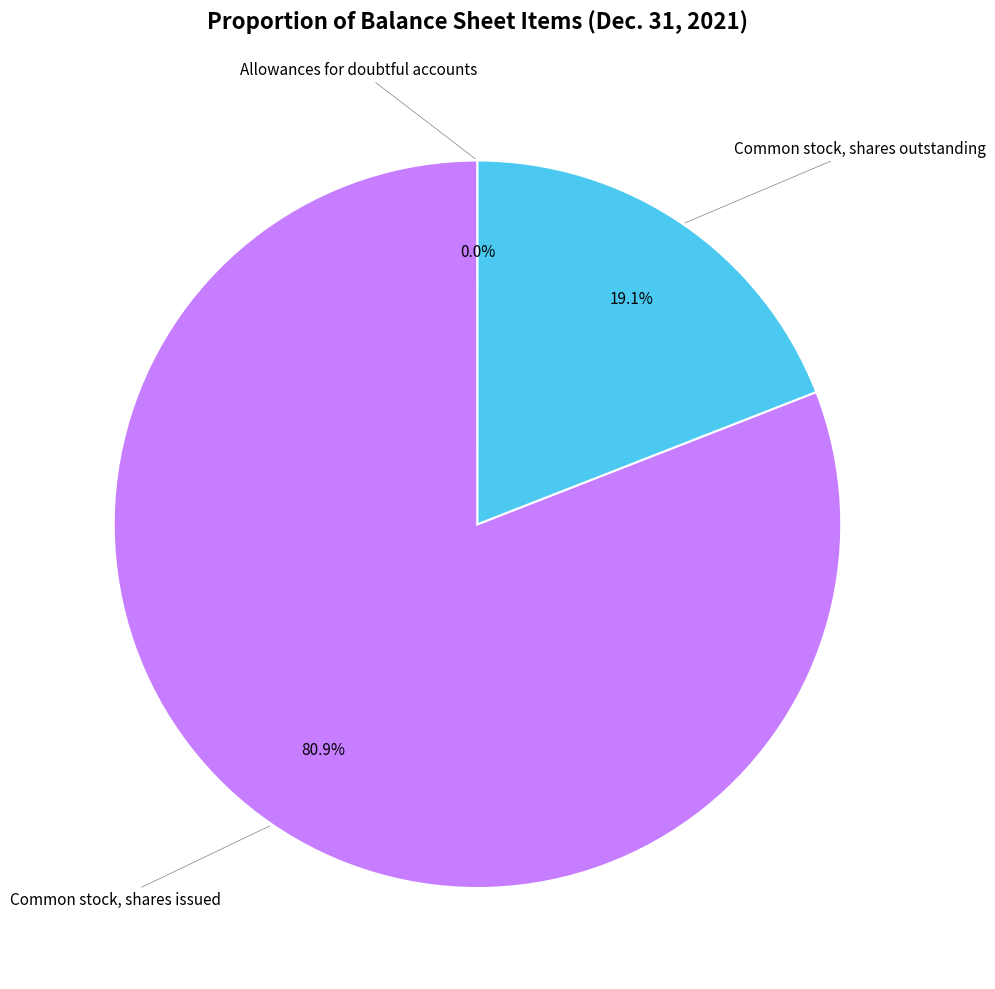

Is there any slice that represents more than half of the pie?

Yes